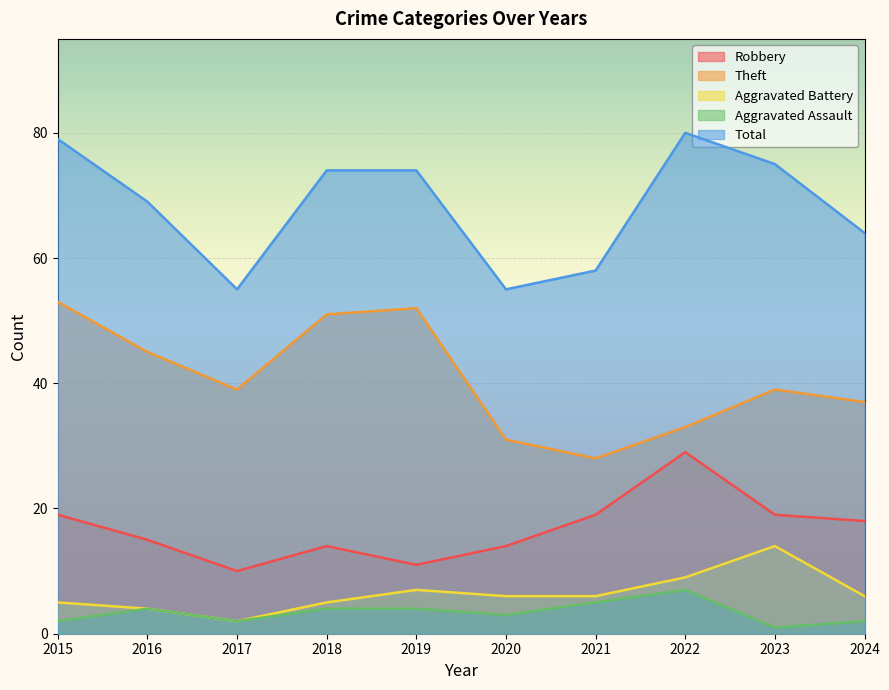

Is it true that Theft equals 57 at 2024?

False